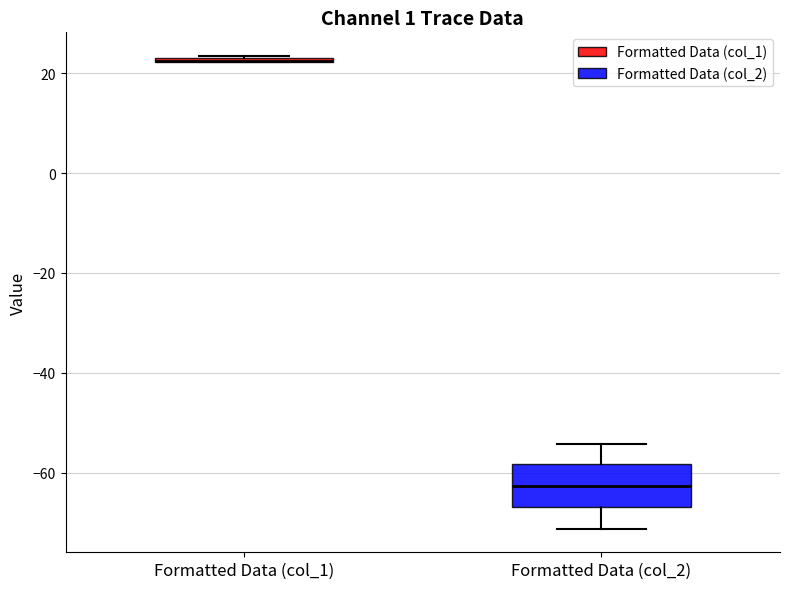

Where does the upper whisker of the box for Formatted Data (col_2) end on the y-axis? The values are not printed on the chart, so give them approximately, as read against the axis.

-54